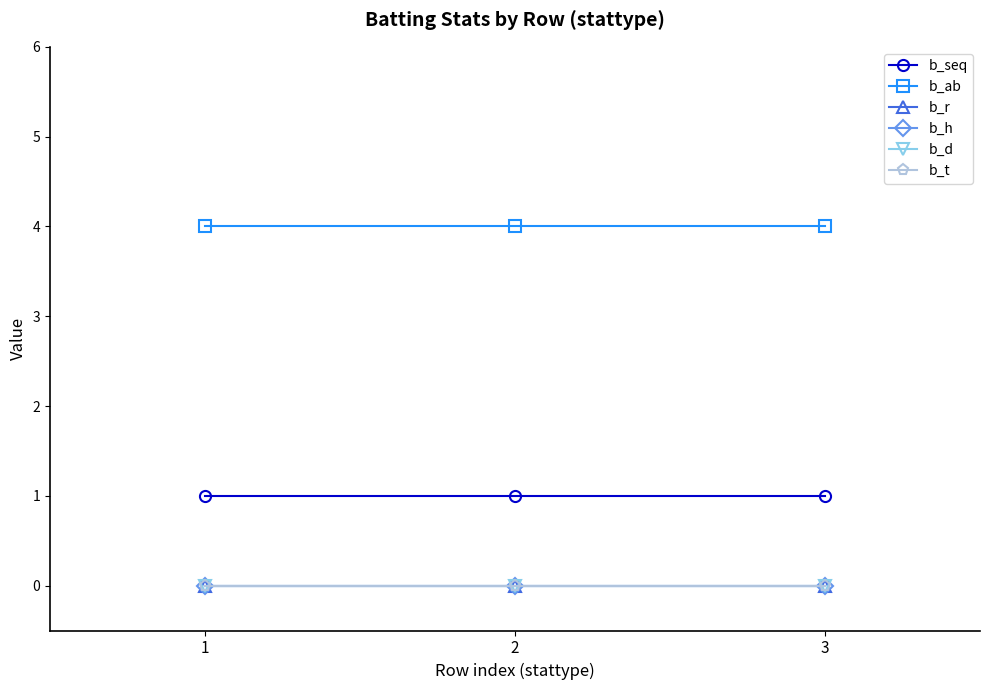

Does the chart have visible grid lines?

No